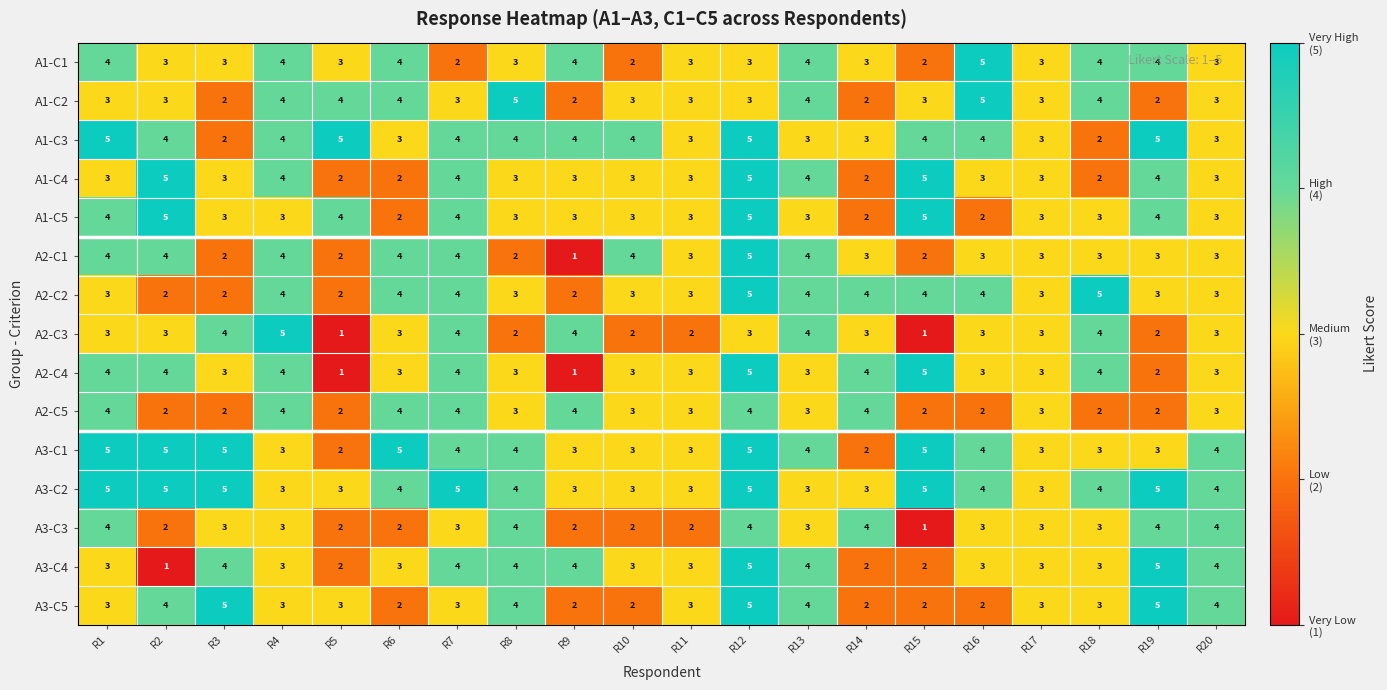

What is the maximum value shown in the chart?

5